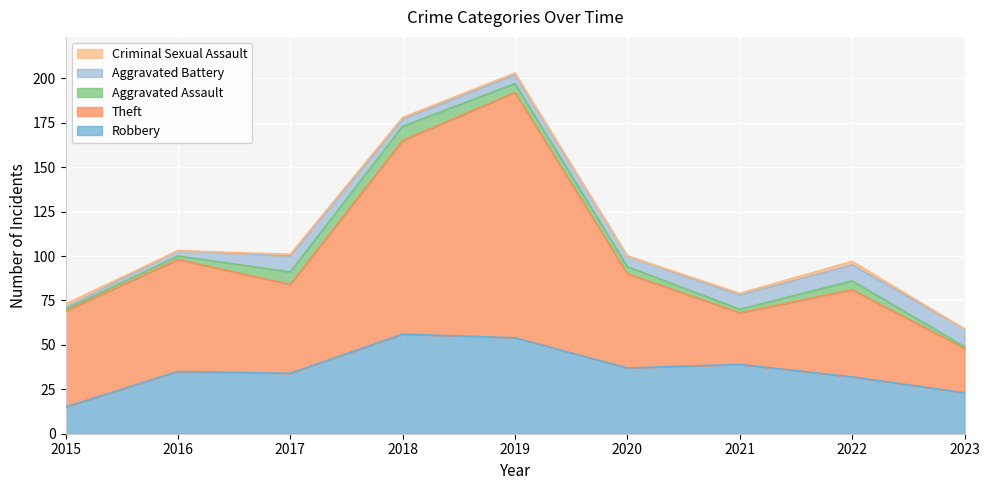

Count the number of categories in the chart.

9